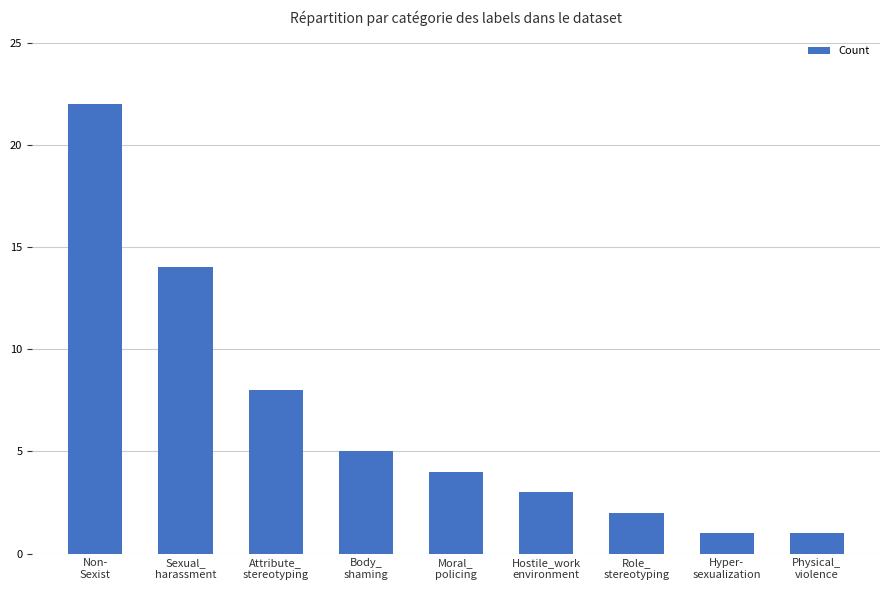

What is the maximum value shown in the chart?

22